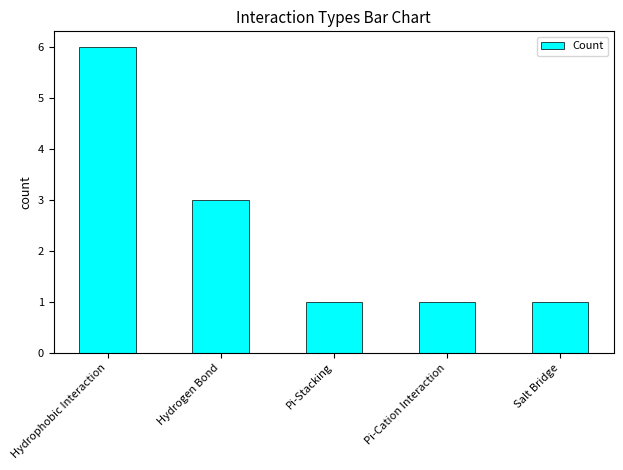

Reading left to right, transcribe all the data shown in this chart.

Hydrophobic Interaction=6	Hydrogen Bond=3	Pi-Stacking=1	Pi-Cation Interaction=1	Salt Bridge=1